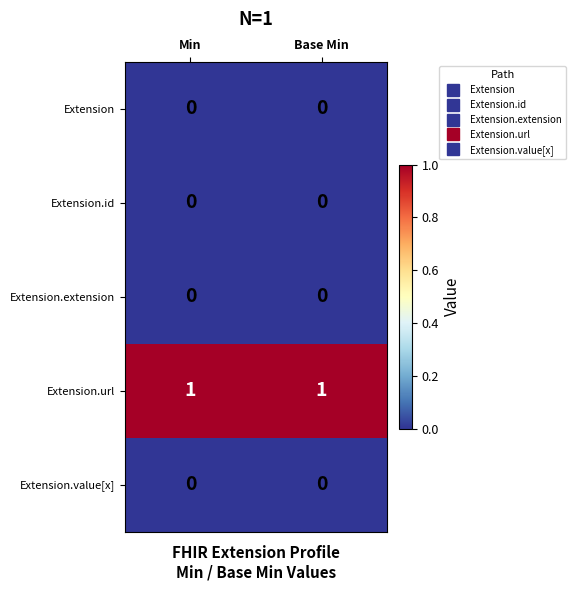

Which series has the largest total across all categories?

Extension.url